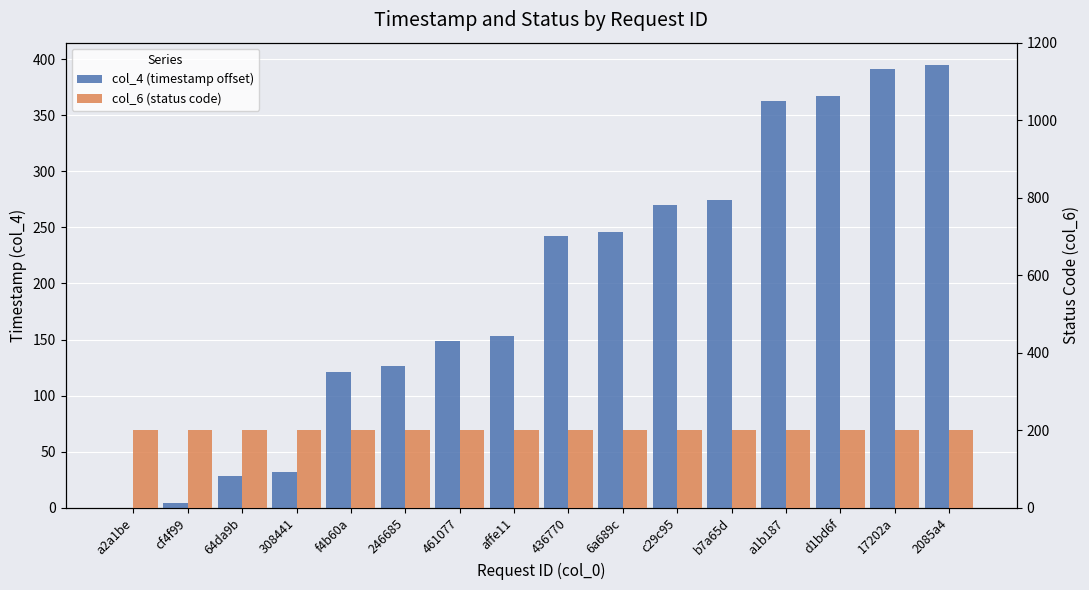

What are all the series names shown in the legend?

col_4 (timestamp offset), col_6 (status code)